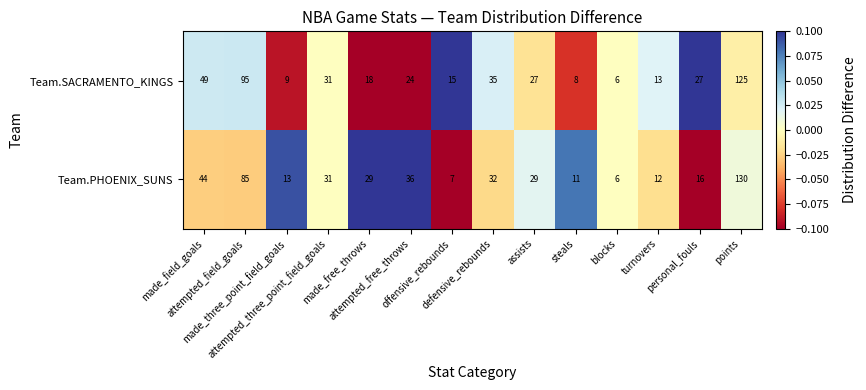

What is the greatest value displayed?

130